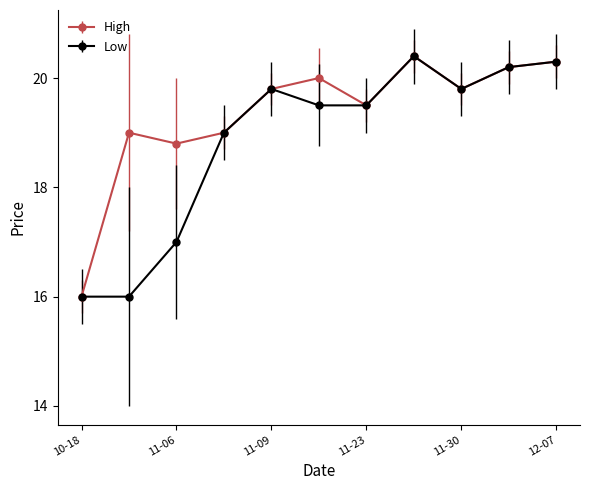

Which series has the largest total across all categories?

High